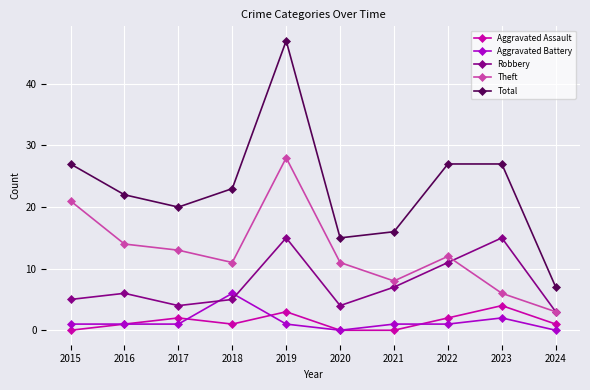

Where is the first local minimum for Total?

2017